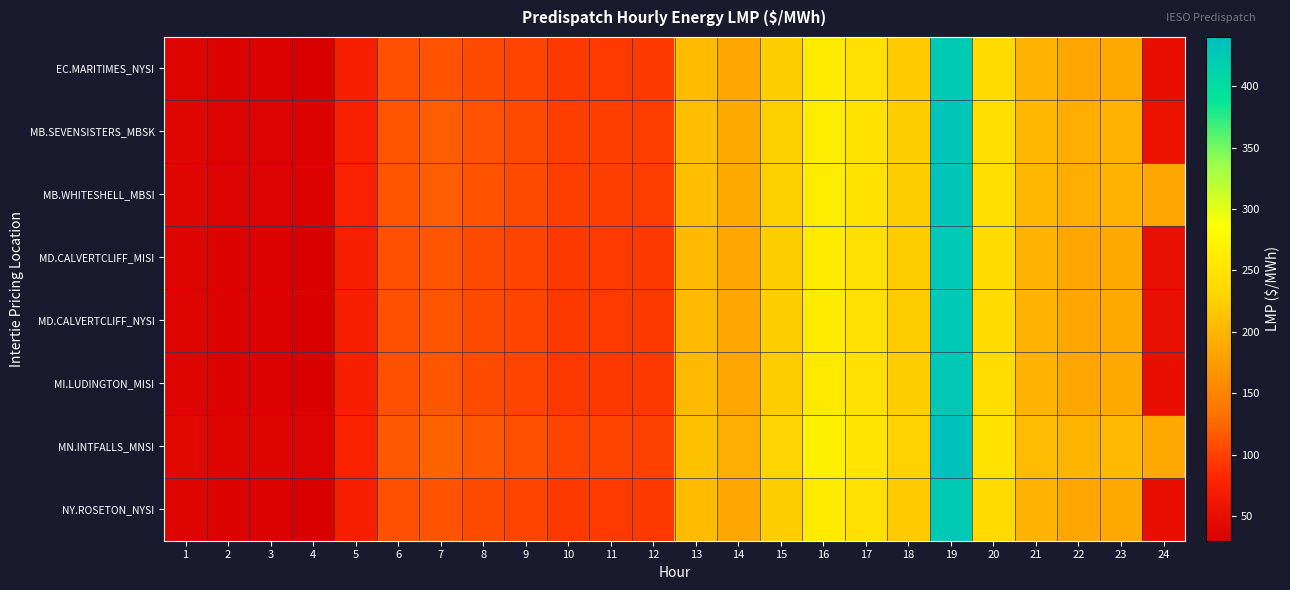

At how many categories does at least one series exceed 401?

1